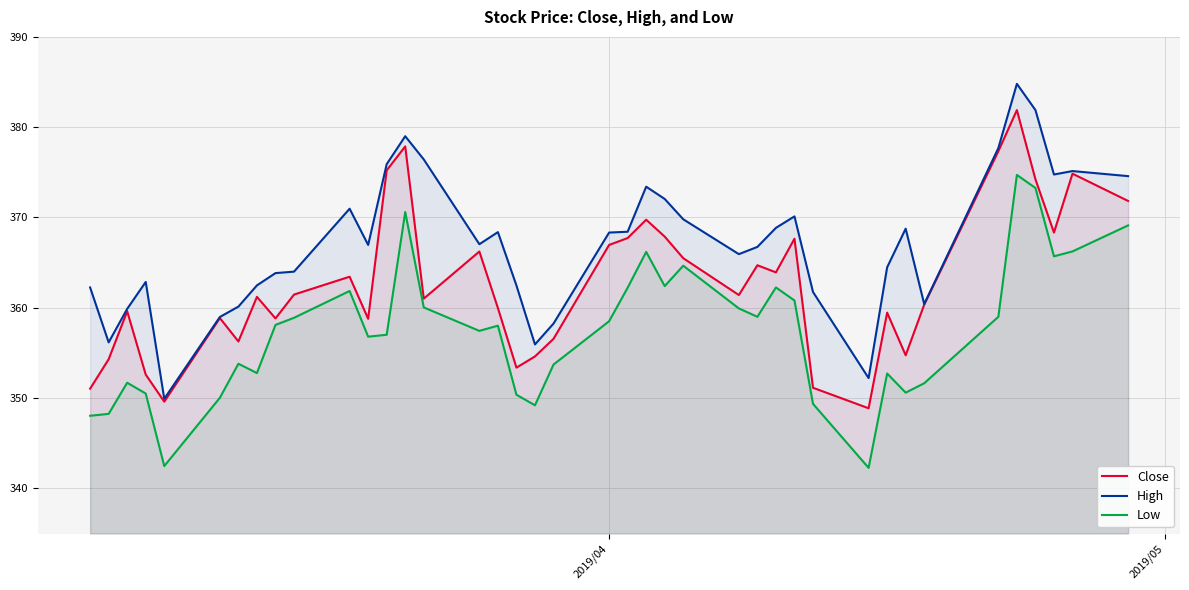

How many lines are shown in the chart?

3